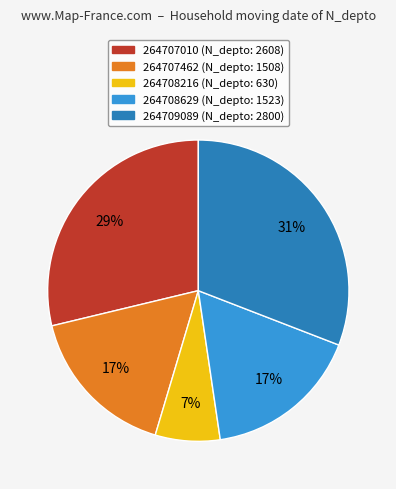

What is the smallest slice in the pie chart?

264708216